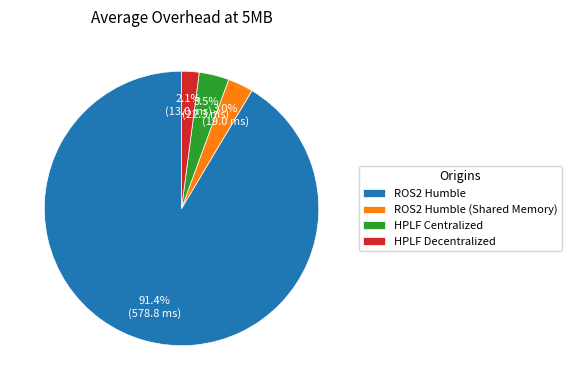

What is the total percentage of HPLF Decentralized and ROS2 Humble?

93.5%